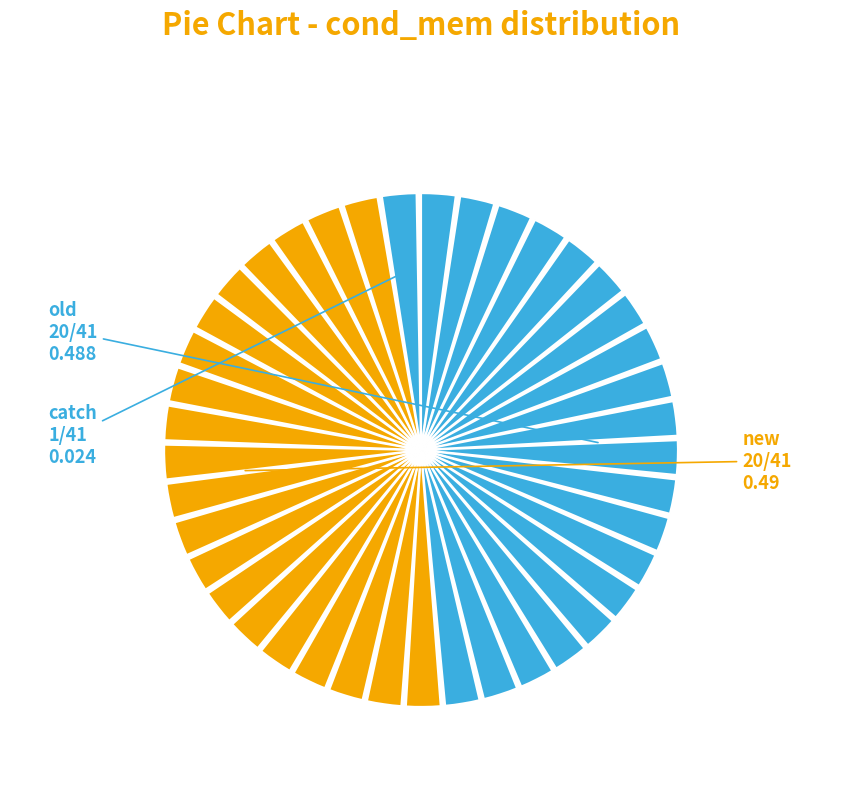

To the nearest percent, what is the combined percentage of old and new?

98%